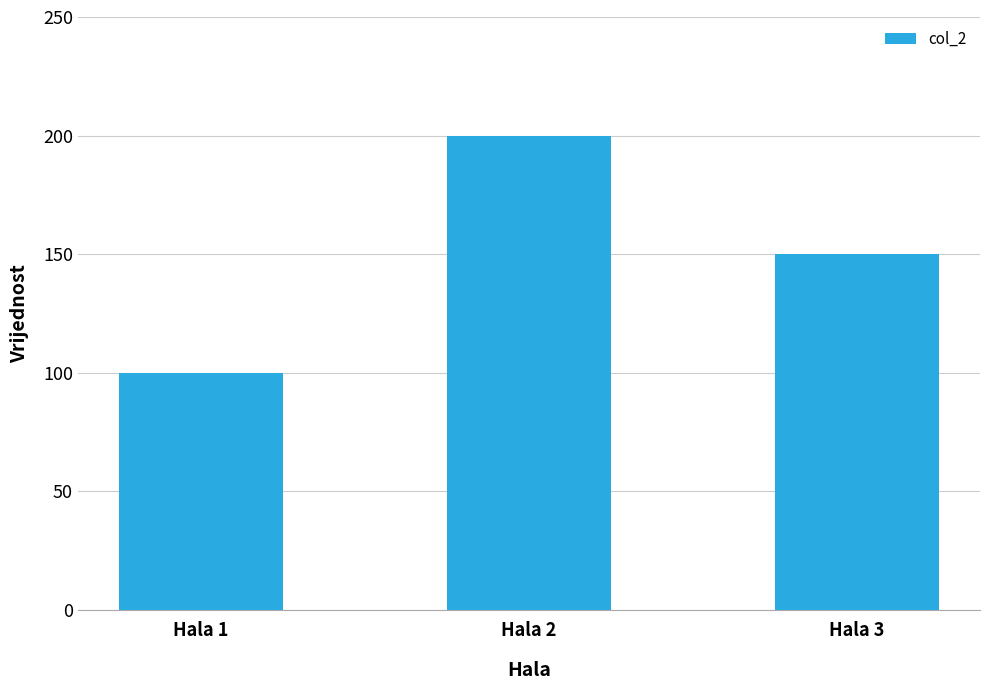

Are the bars grouped side by side (vs. stacked)?

No